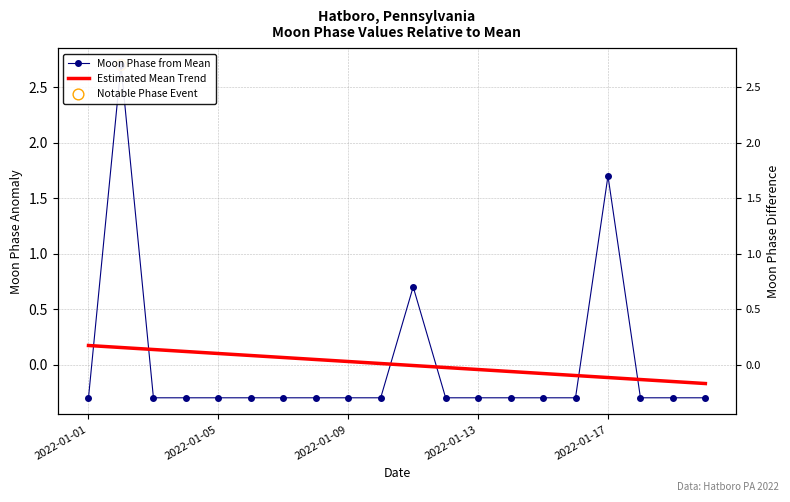

At how many categories does at least one series exceed 2?

1